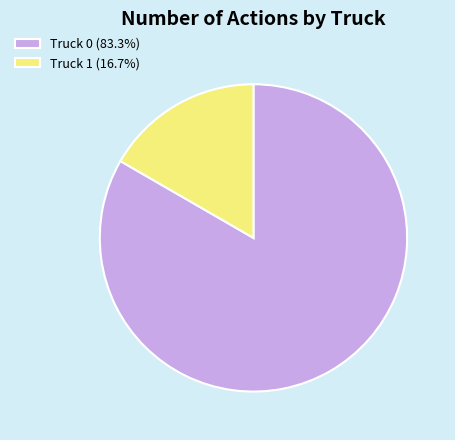

Is there a majority slice in this chart?

Yes